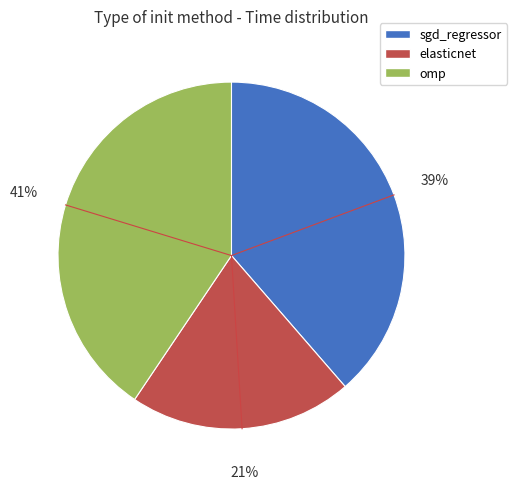

Does elasticnet account for over 50% of the chart?

No